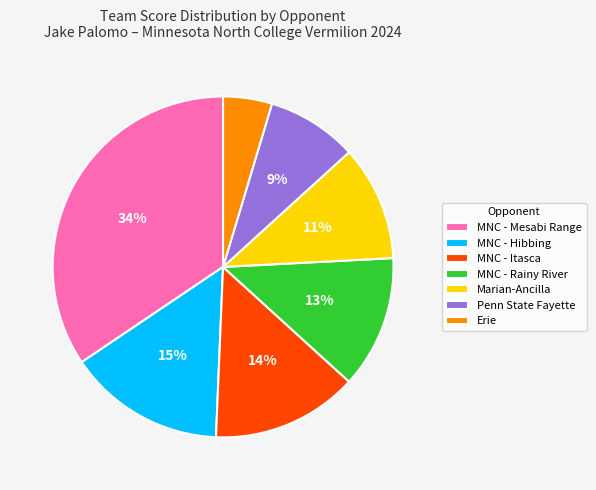

Which has a higher value, MNC - Mesabi Range or Penn State Fayette?

MNC - Mesabi Range